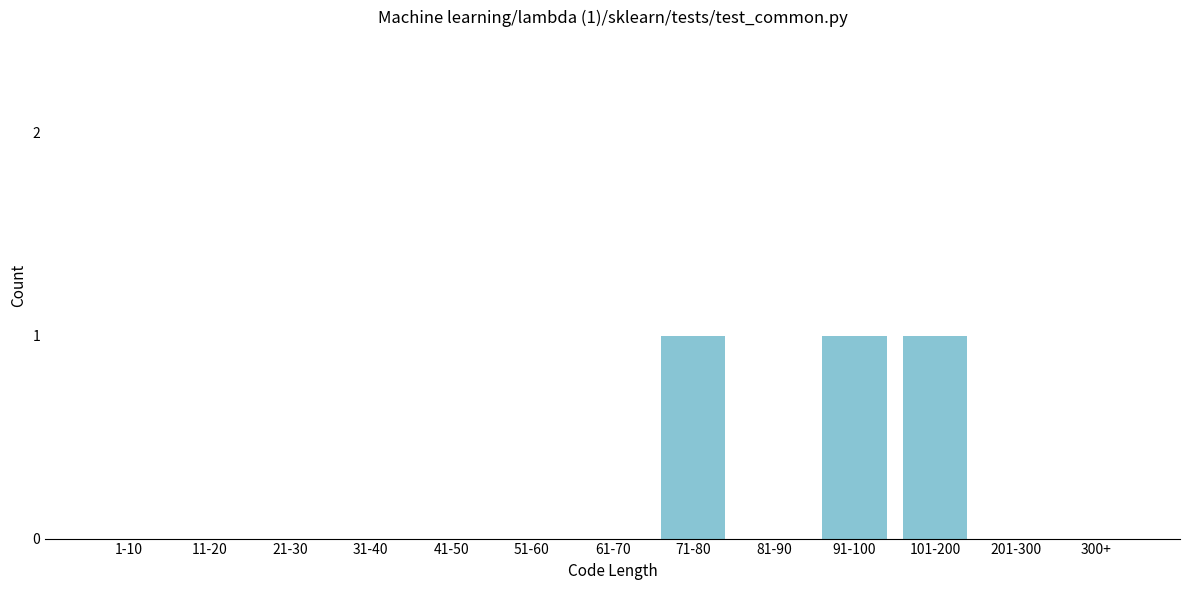

Reading right to left, extract all data points from this chart.

300+=0	201-300=0	101-200=1	91-100=1	81-90=0	71-80=1	61-70=0	51-60=0	41-50=0	31-40=0	21-30=0	11-20=0	1-10=0